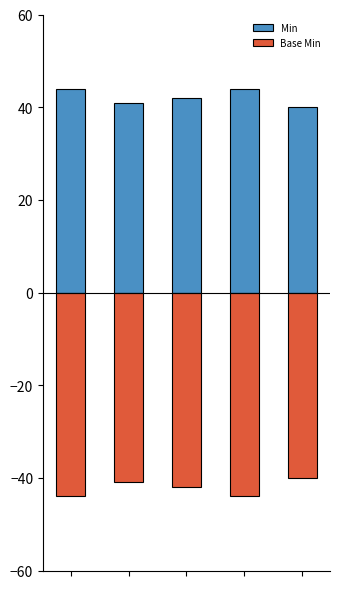

Which series changed the most between 3 and 4?

Min